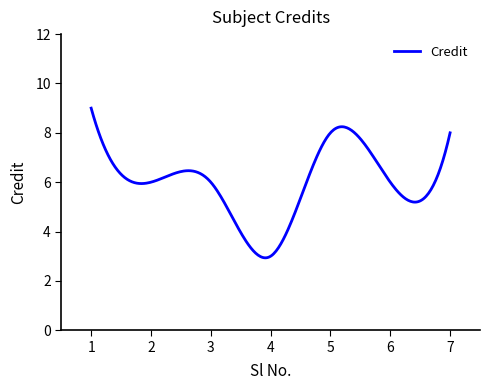

What is the difference between the maximum and minimum values?

6.1